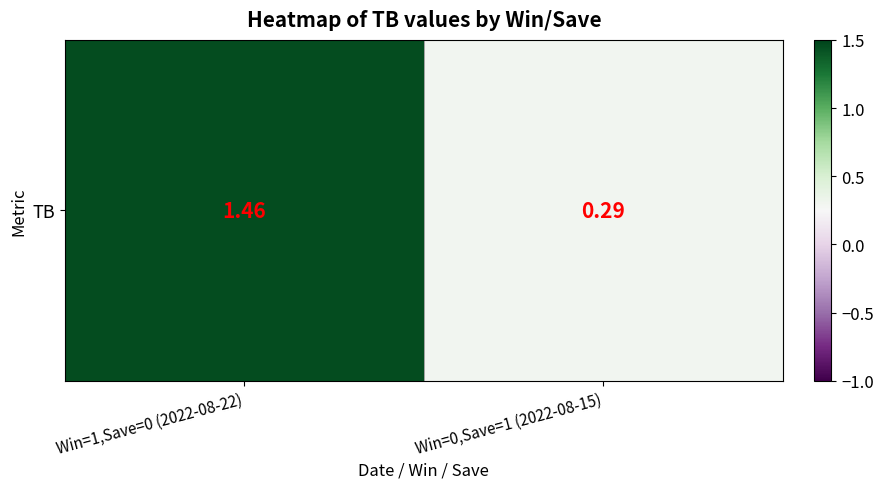

Count the values in the range 0 to 1.

1